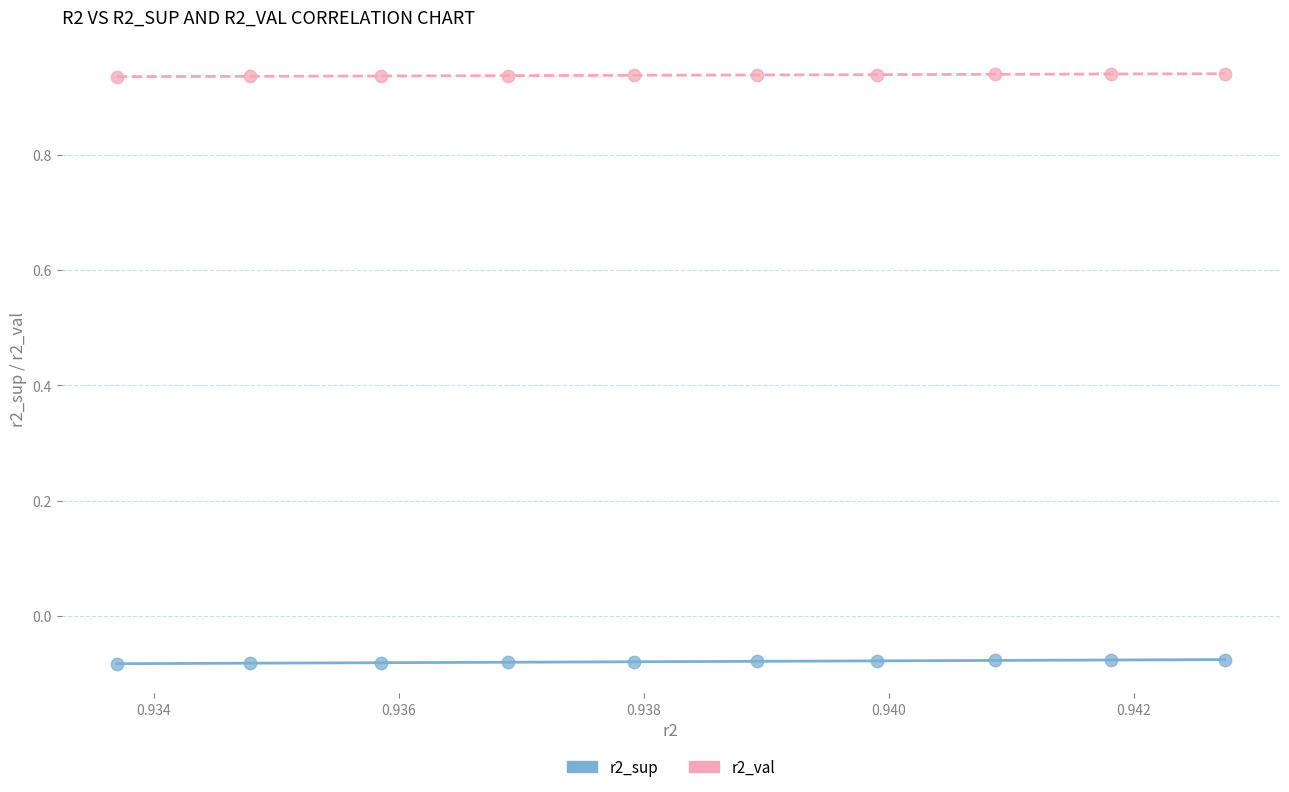

Which series reaches the minimum Y coordinate?

r2_sup